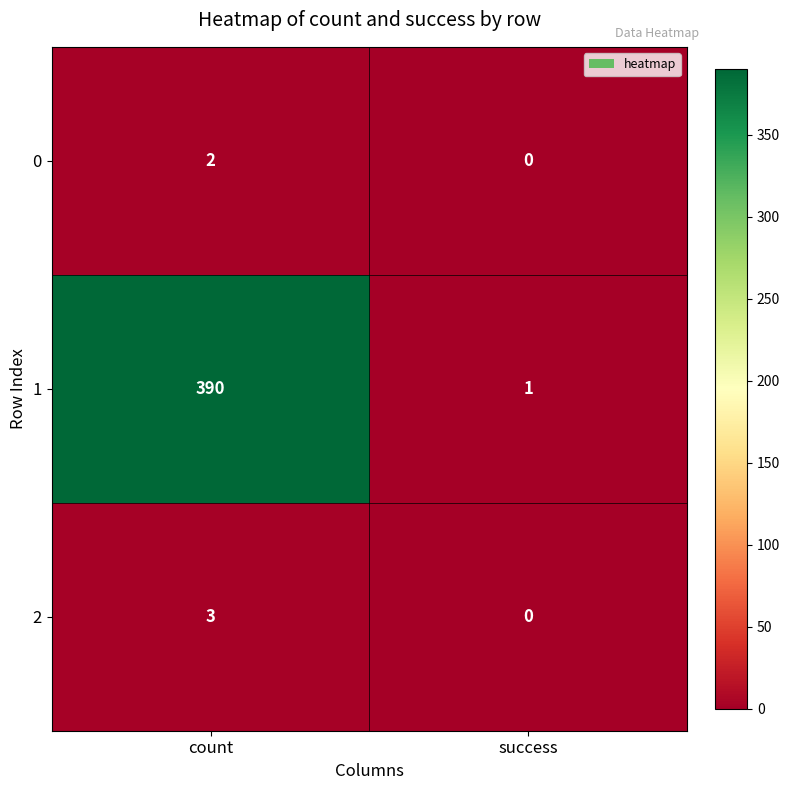

What is the total value across all series at count?

395